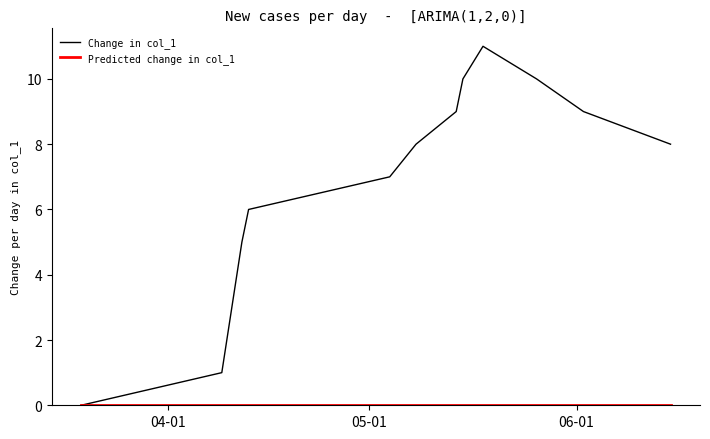

Which series has the widest spread of values?

Change in col_1